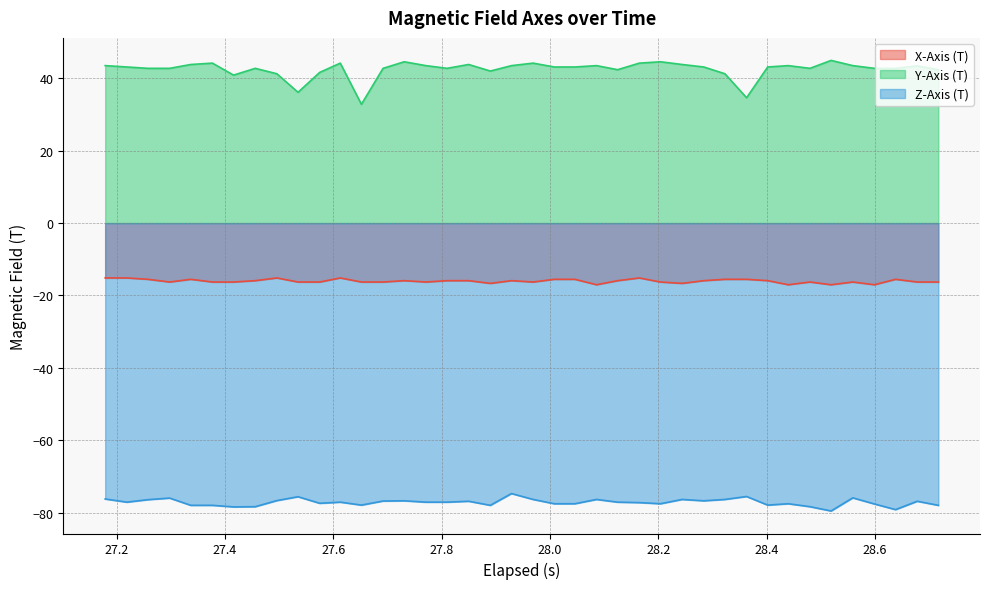

At how many categories does at least one series exceed 12?

40